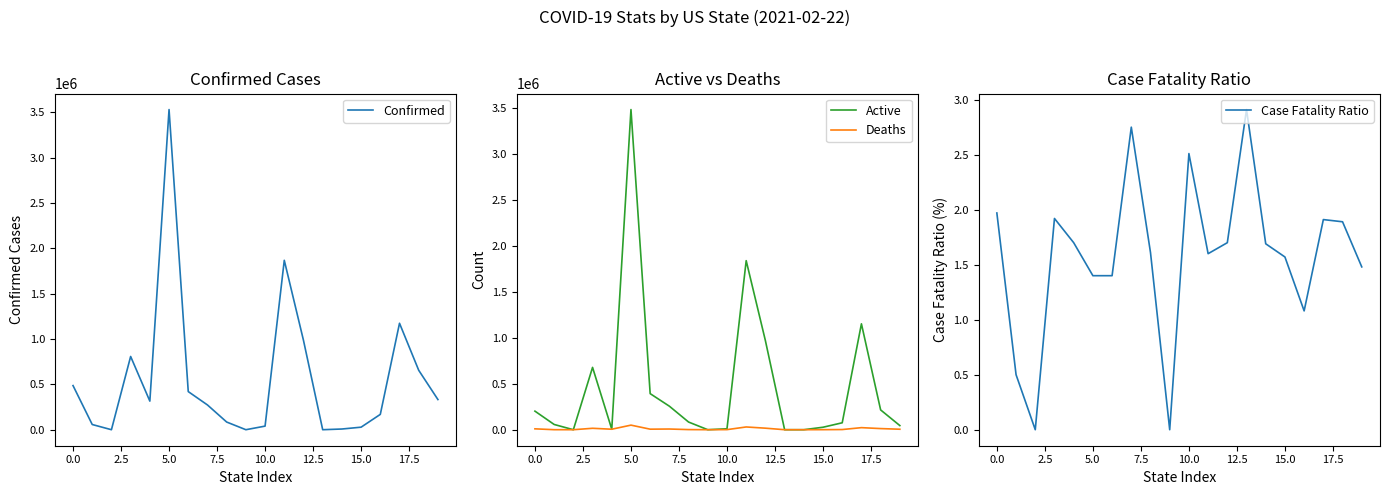

True or false: Deaths and Confirmed cross at least once.

False